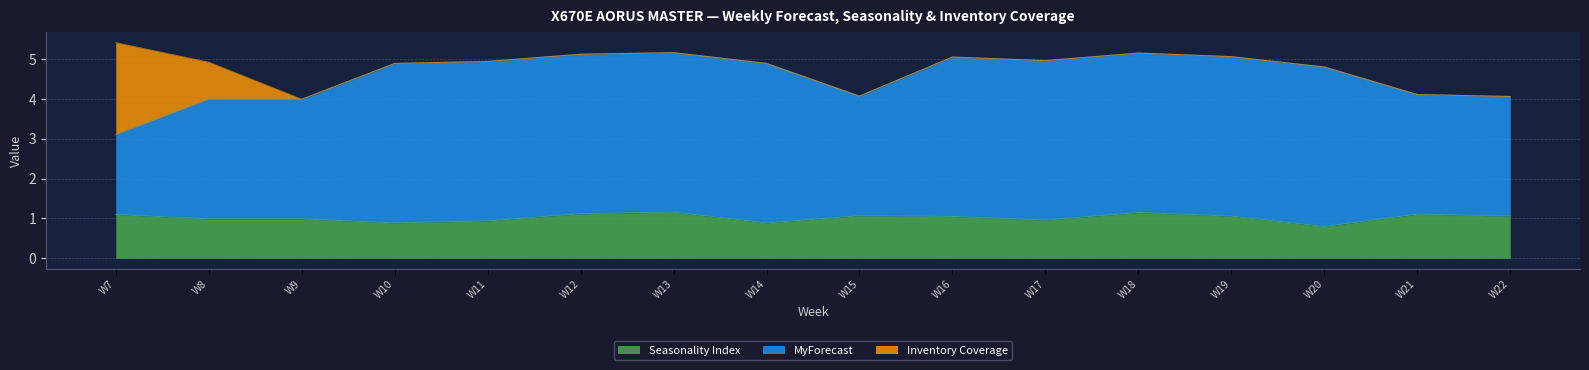

Which series has the widest spread of values?

MyForecast